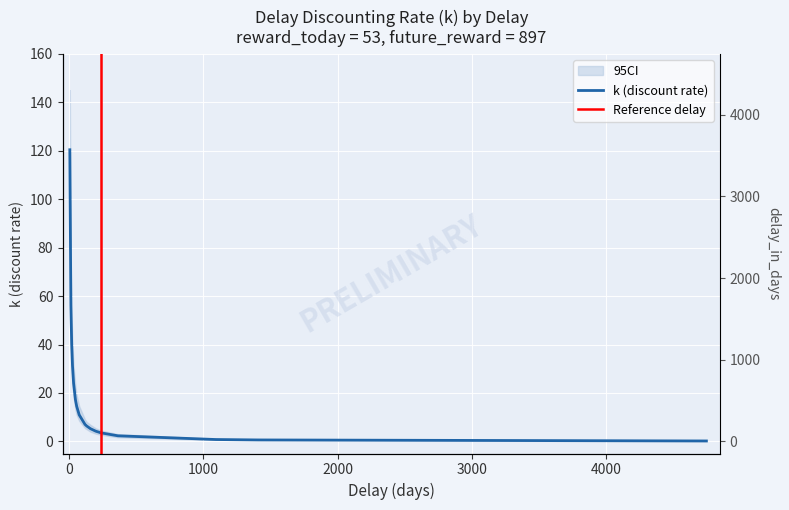

The chart shows a value of 8.8 at 161. True or false?

False